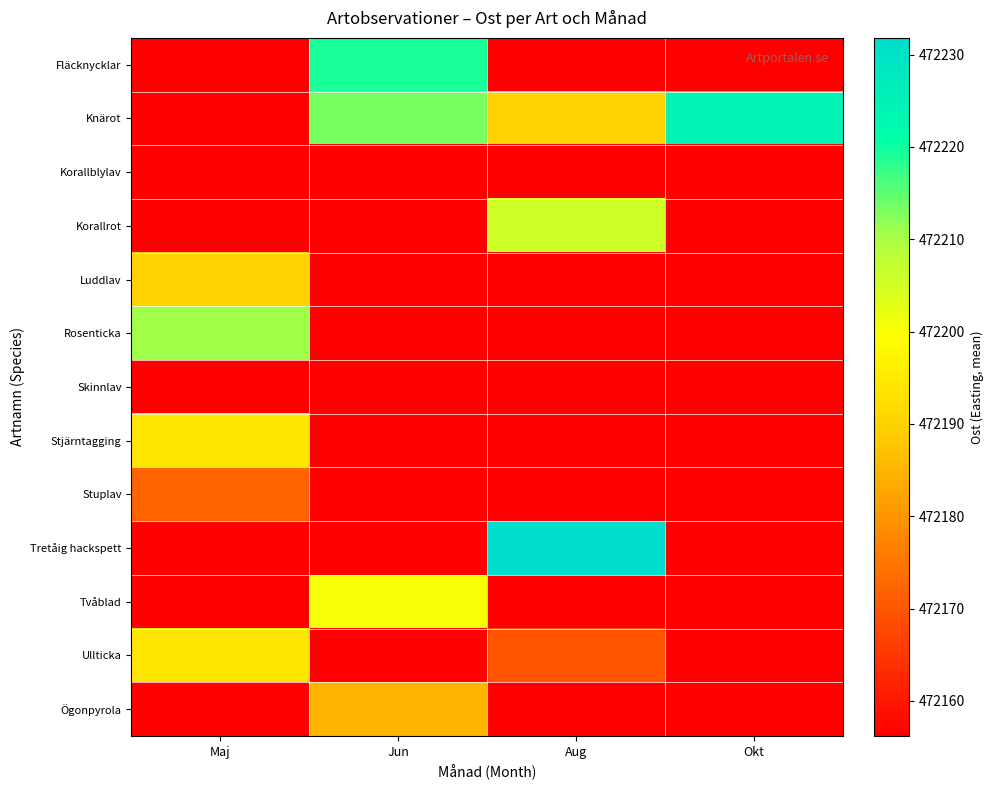

Count the number of categories in the chart.

4